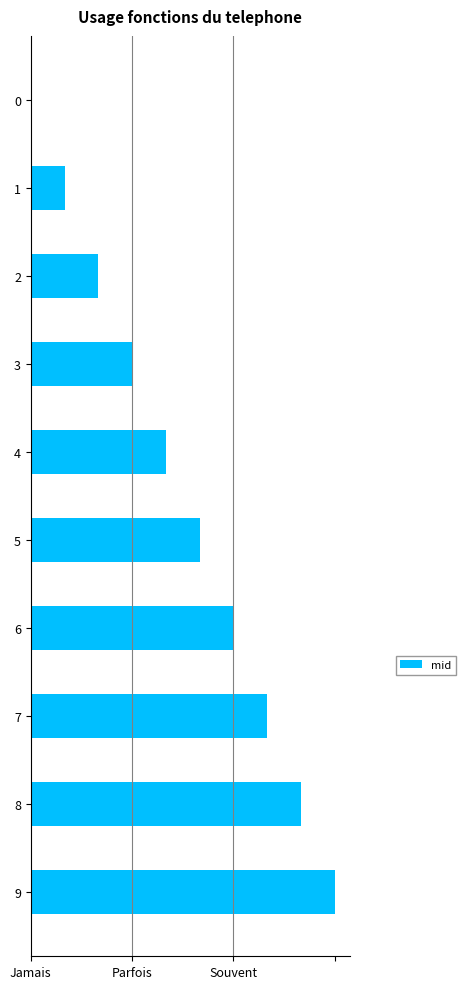

What is the difference between the second highest and minimum values?

8